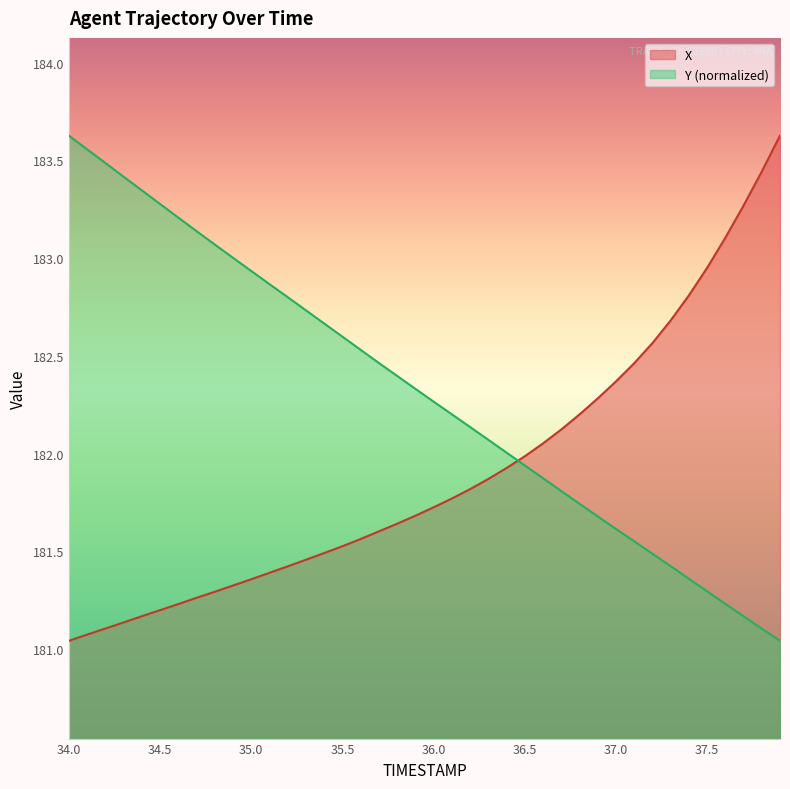

What is the total value across all series at 34.0?

364.7